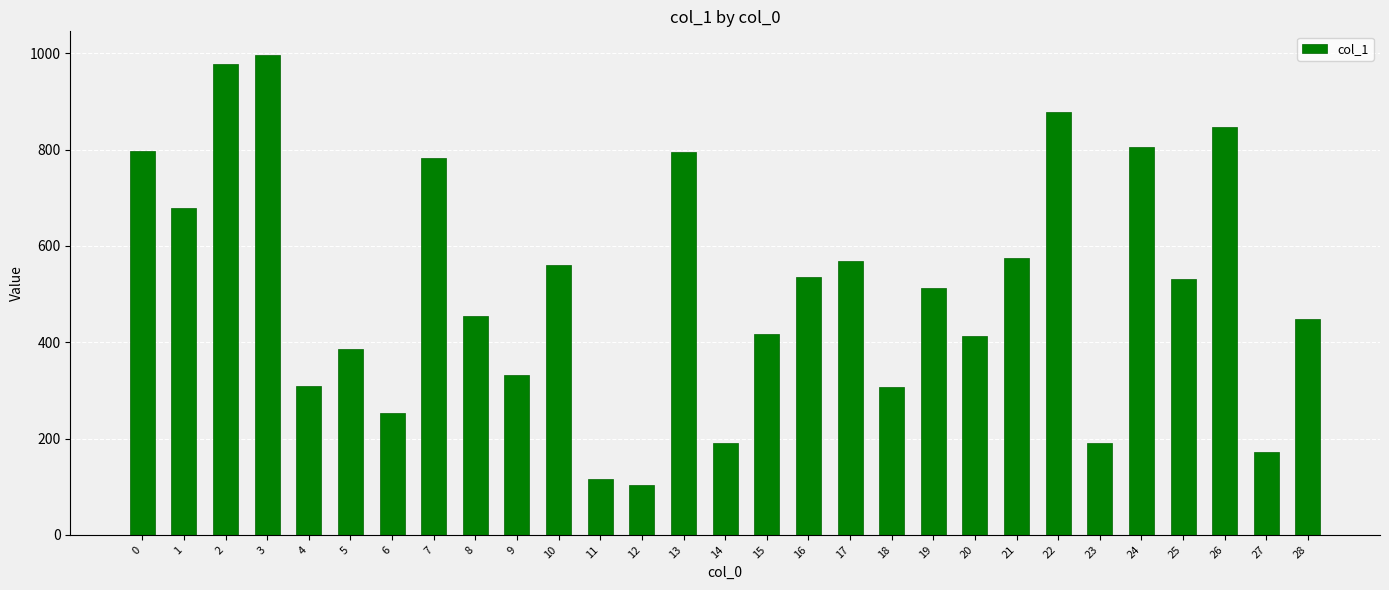

How many values are below 513?

14